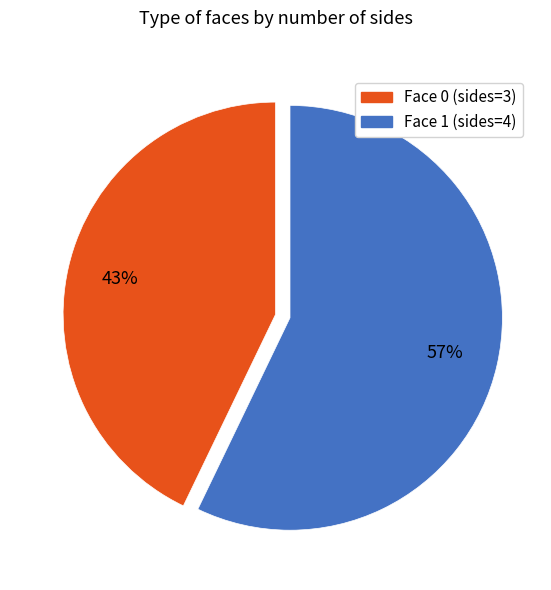

Does any single category account for the majority?

Yes